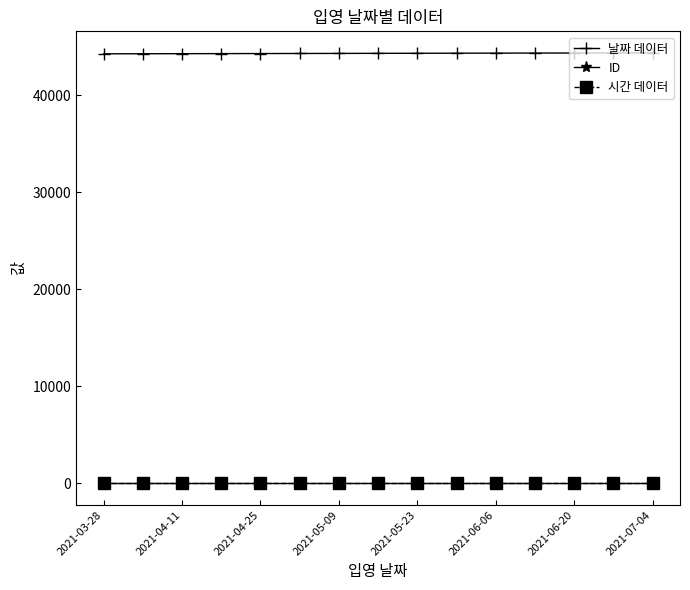

True or false: 날짜 데이터 and 시간 데이터 cross at least once.

False